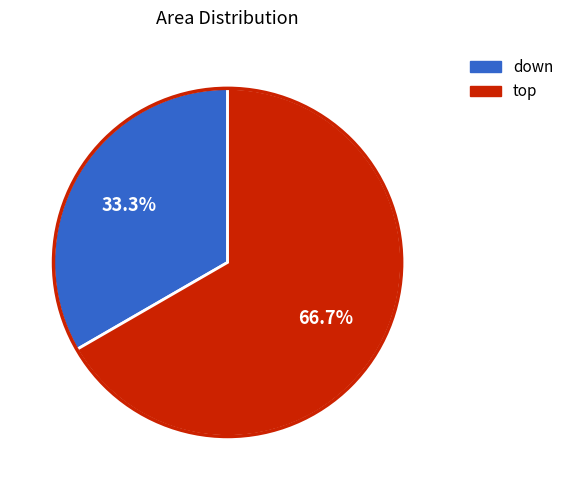

How many segments does this pie chart have?

2